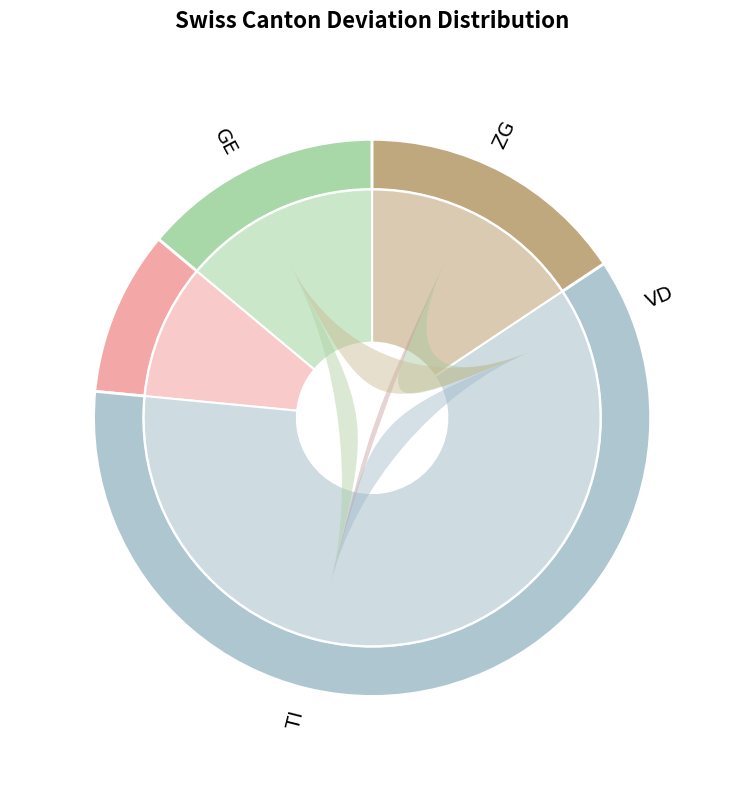

To the nearest percent, what is the difference between the largest and smallest slice percentages?

17%